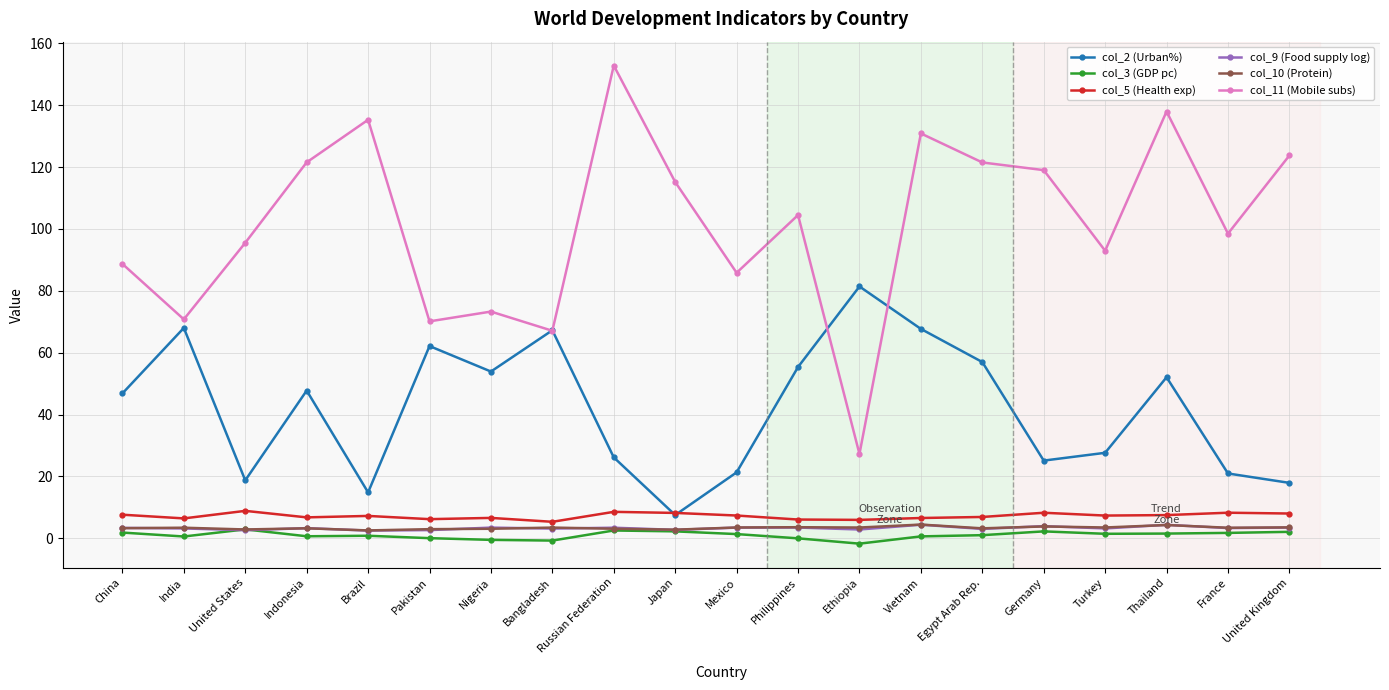

Is the value of col_2 (Urban%) at Thailand greater than the value of col_3 (GDP pc) at Ethiopia?

Yes